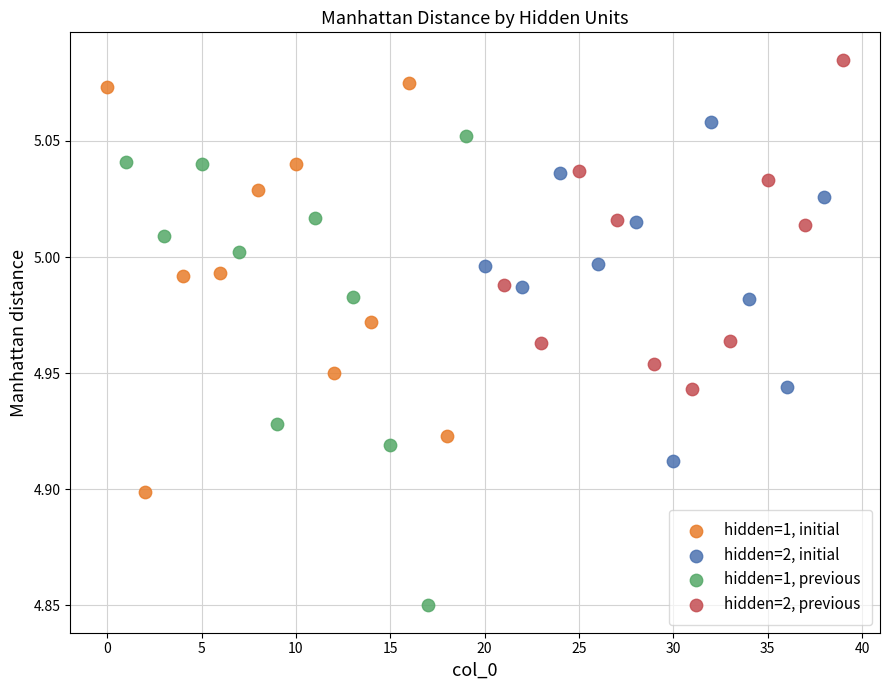

Which series reaches the minimum Y coordinate?

hidden=1, previous